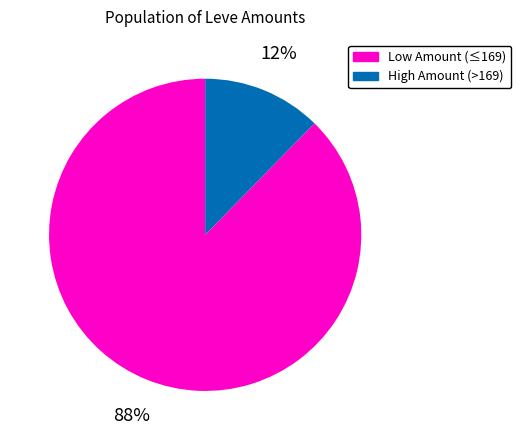

Count the number of slices in the pie.

2